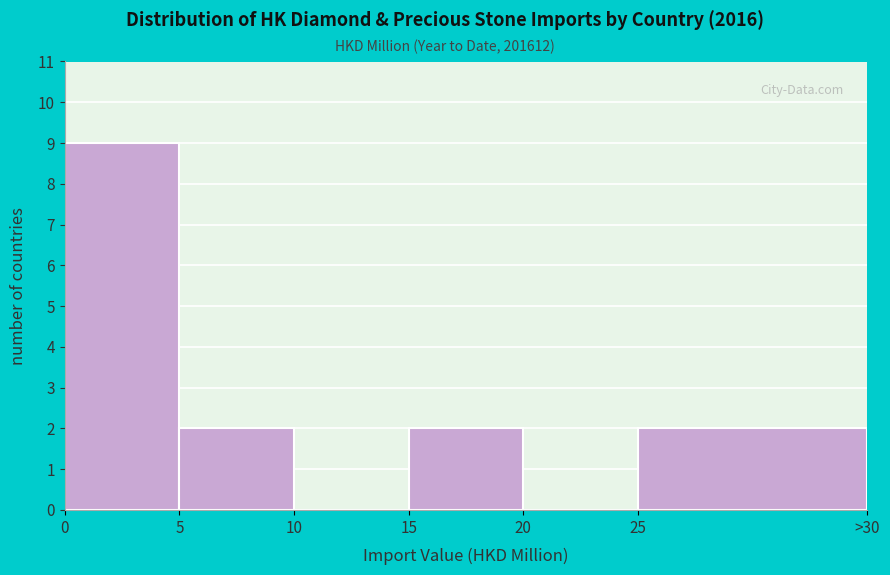

Reading right to left, what are all the values shown in this chart?

25=2	20=0	15=2	10=0	5=2	0=9